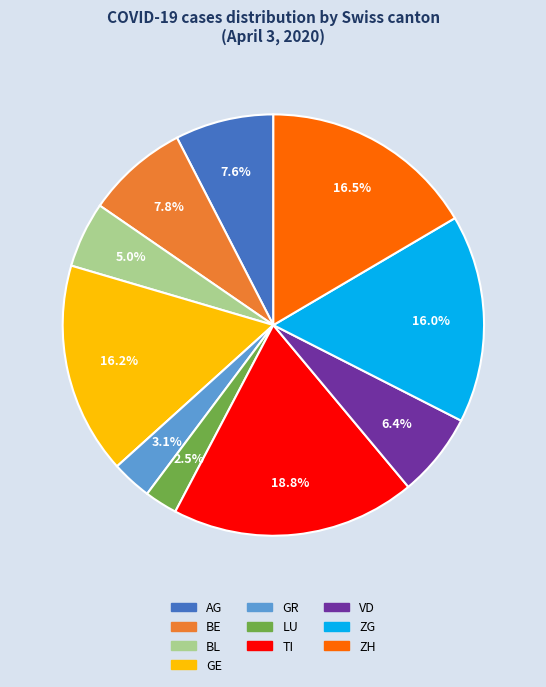

How much of the chart is everything except GE?

83.8%